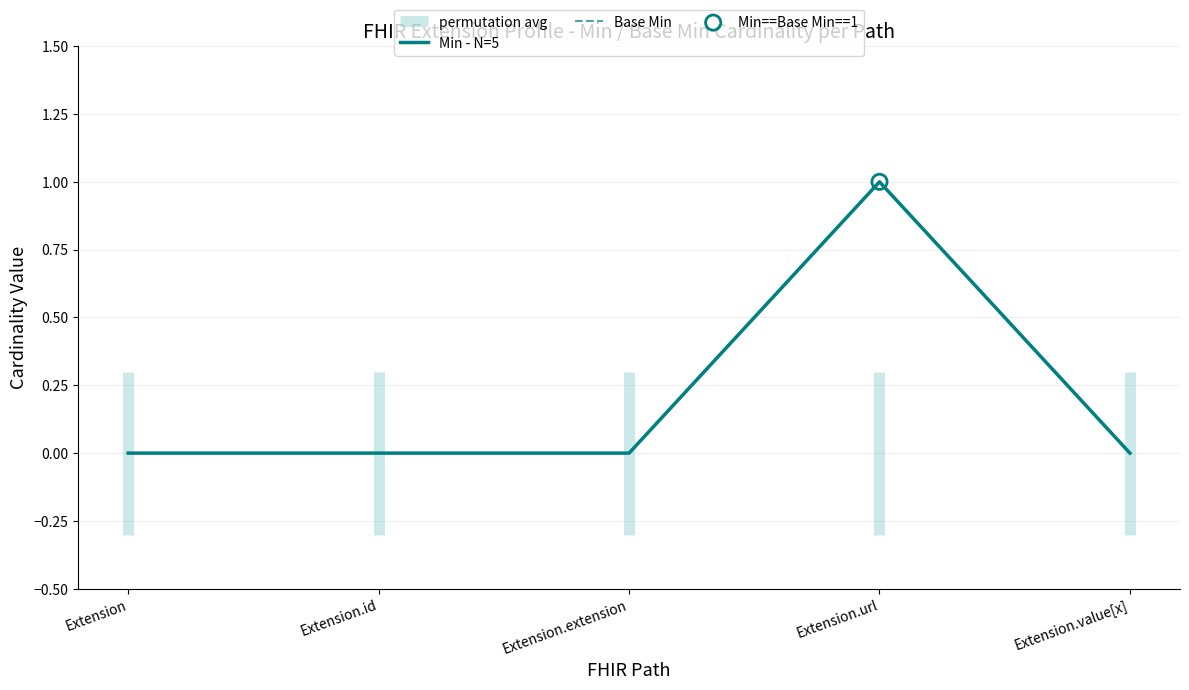

At how many categories does at least one series exceed 0?

1